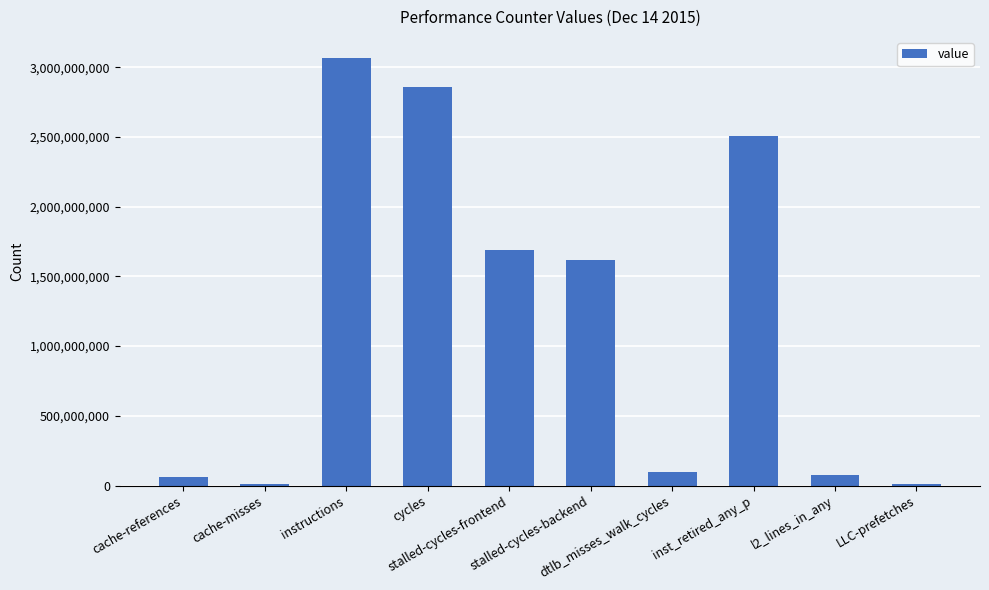

How many categories are shown in the chart?

10